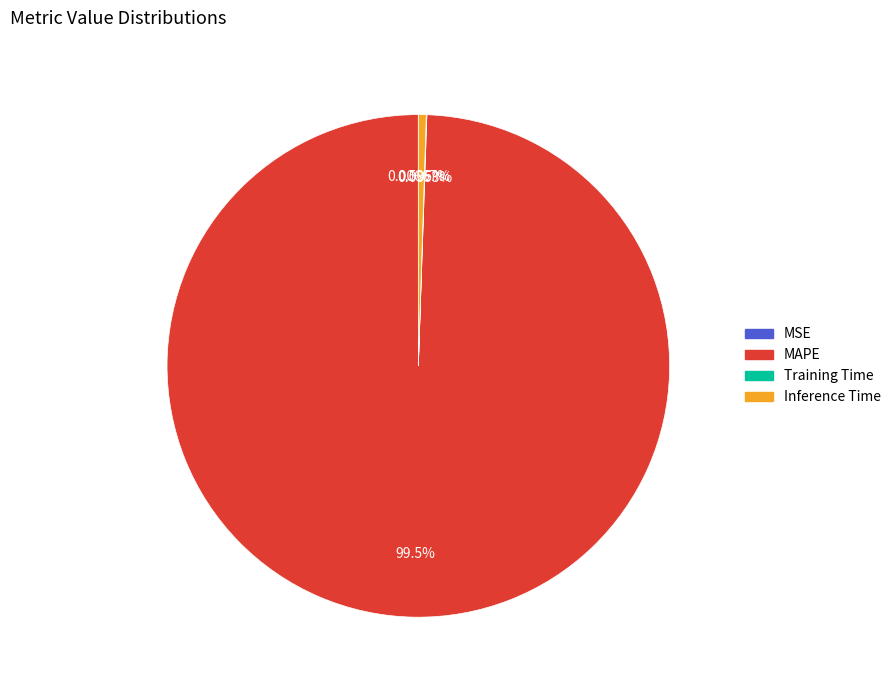

Does MAPE account for over 50% of the chart?

Yes